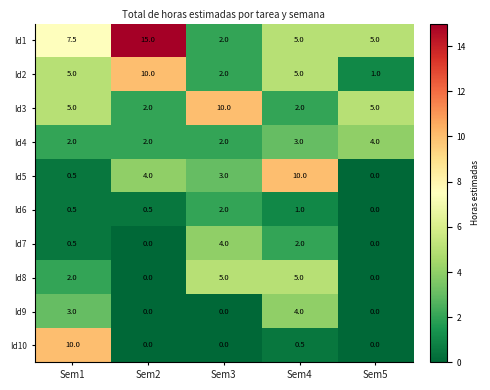

What is the total value across all series at Sem5?

15.0